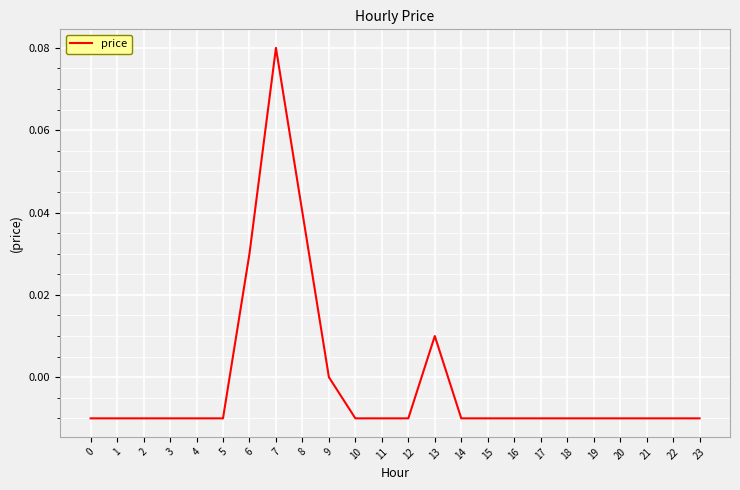

How many lines are shown in the chart?

1